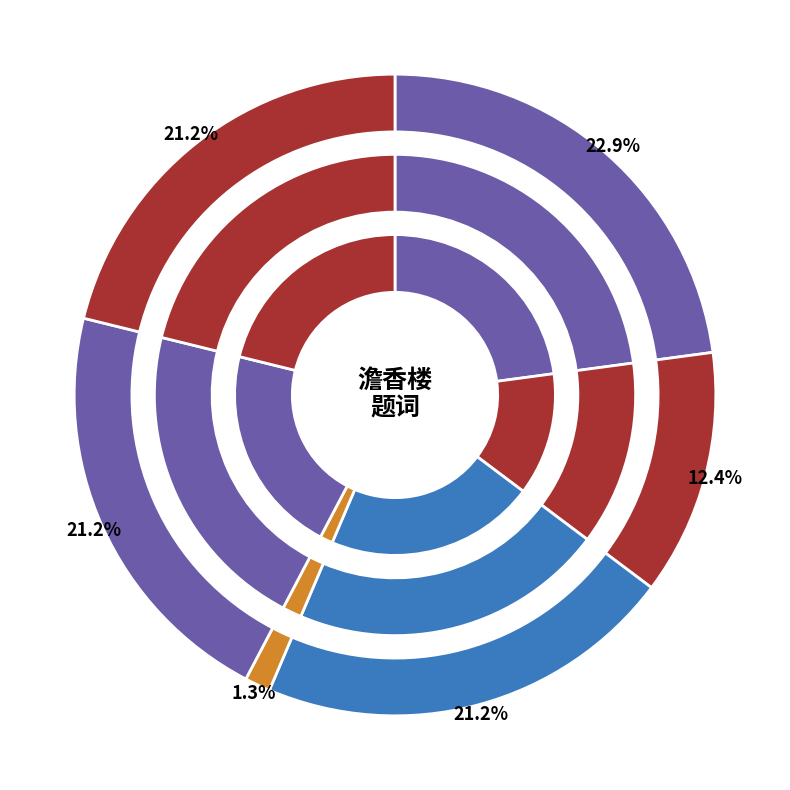

How many segments does this pie chart have?

6